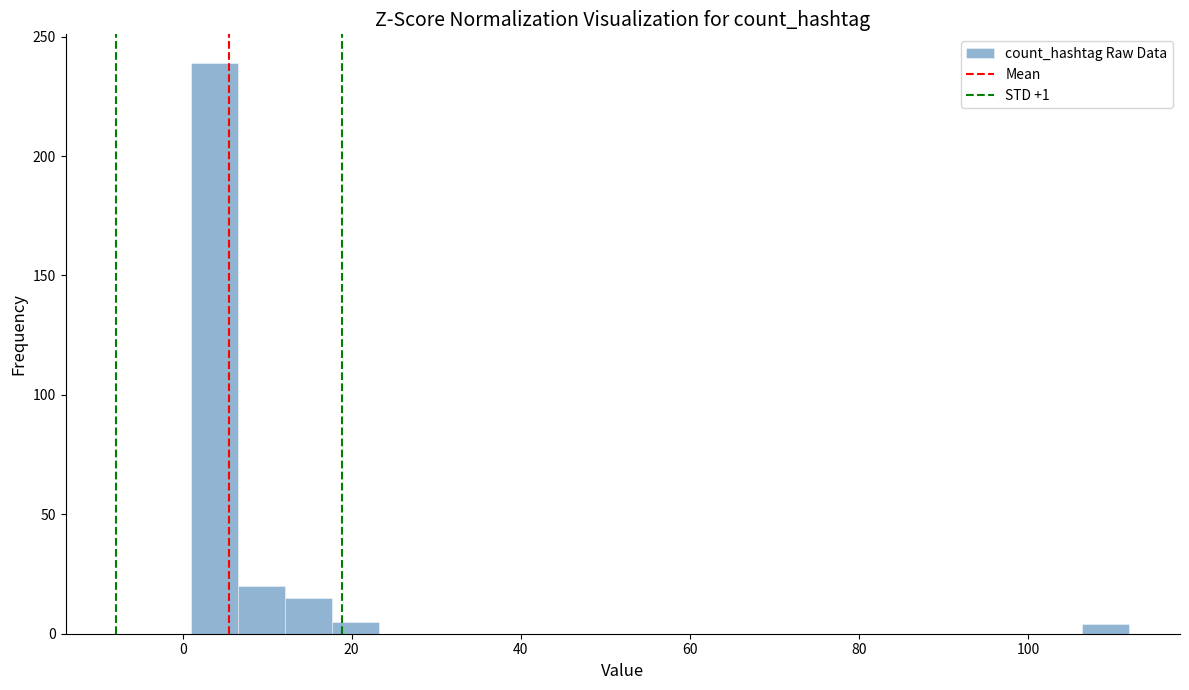

Read against the x-axis, roughly where is the centre of the tallest bar?

4